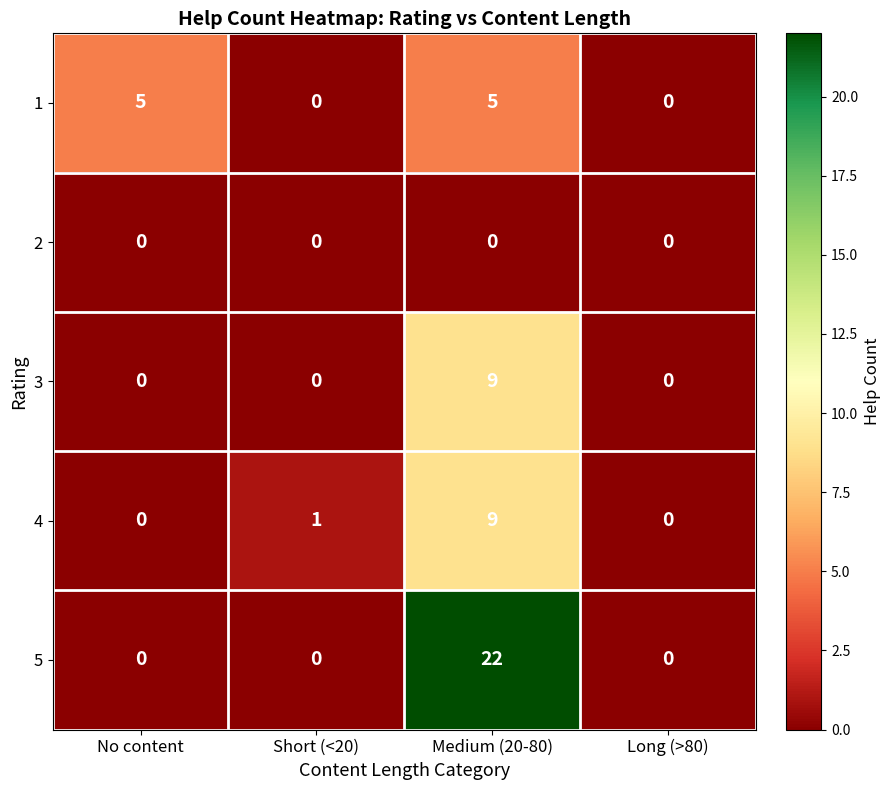

Reading right to left, list all the values displayed in this chart.

1: 0	5	0	5
2: 0	0	0	0
3: 0	9	0	0
4: 0	9	1	0
5: 0	22	0	0